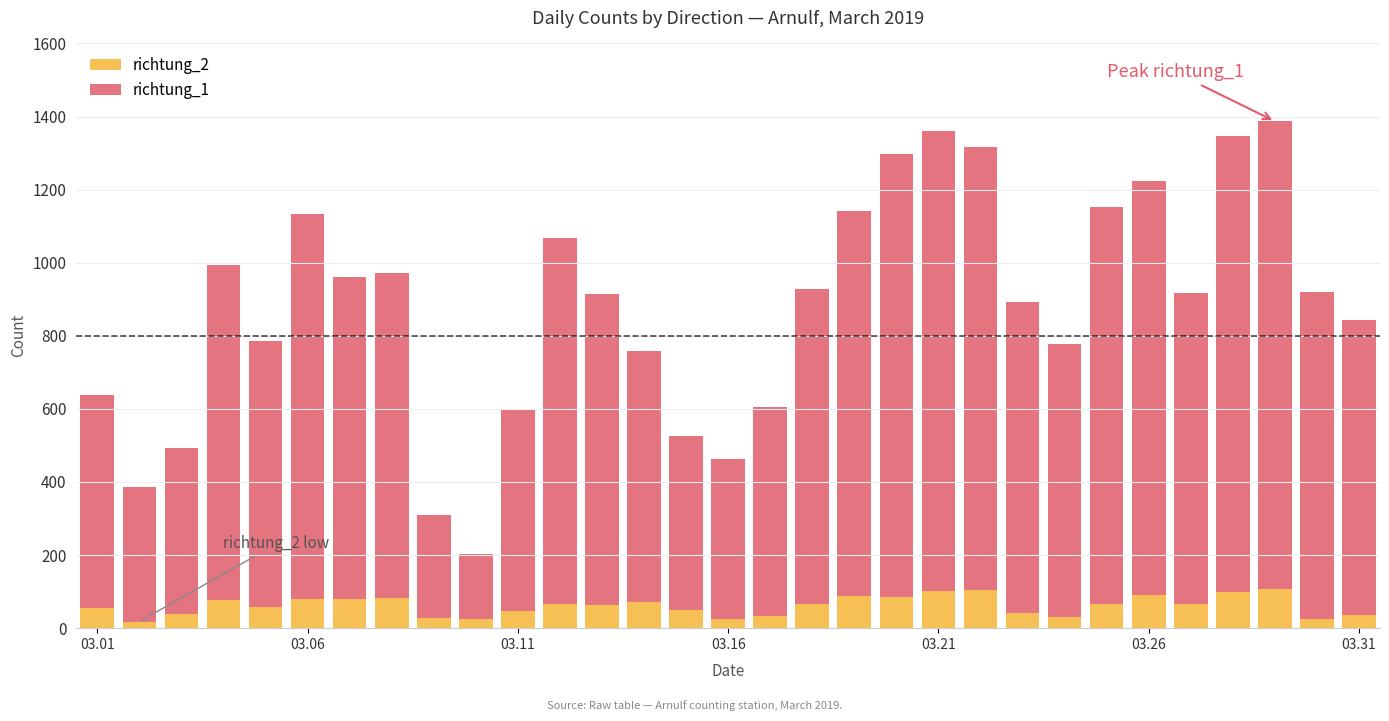

What is the value of the richtung_2 bar at the 1st from the left?

56